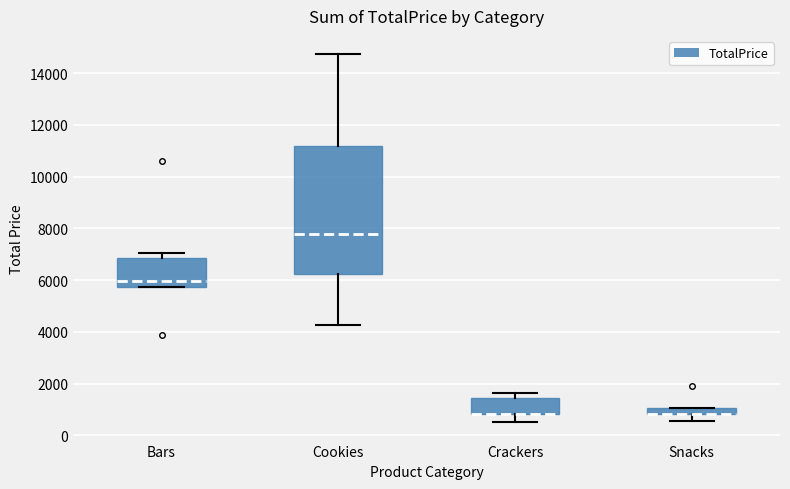

Comparing the boxes themselves (not the whiskers), which one is the tallest?

Cookies